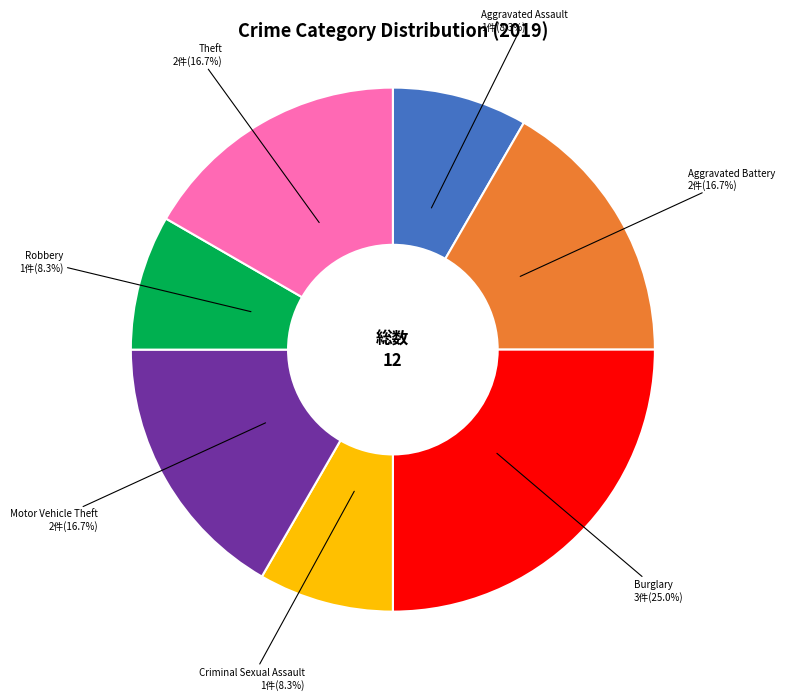

Combined, do Motor Vehicle Theft and Aggravated Assault account for over 50%?

No